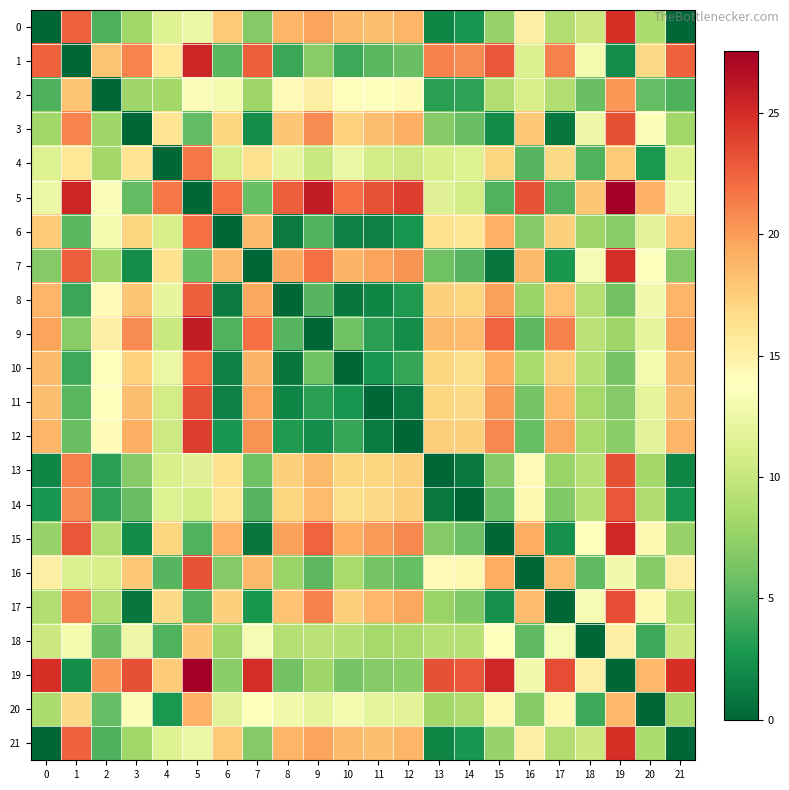

At how many categories does at least one series exceed 17?

22